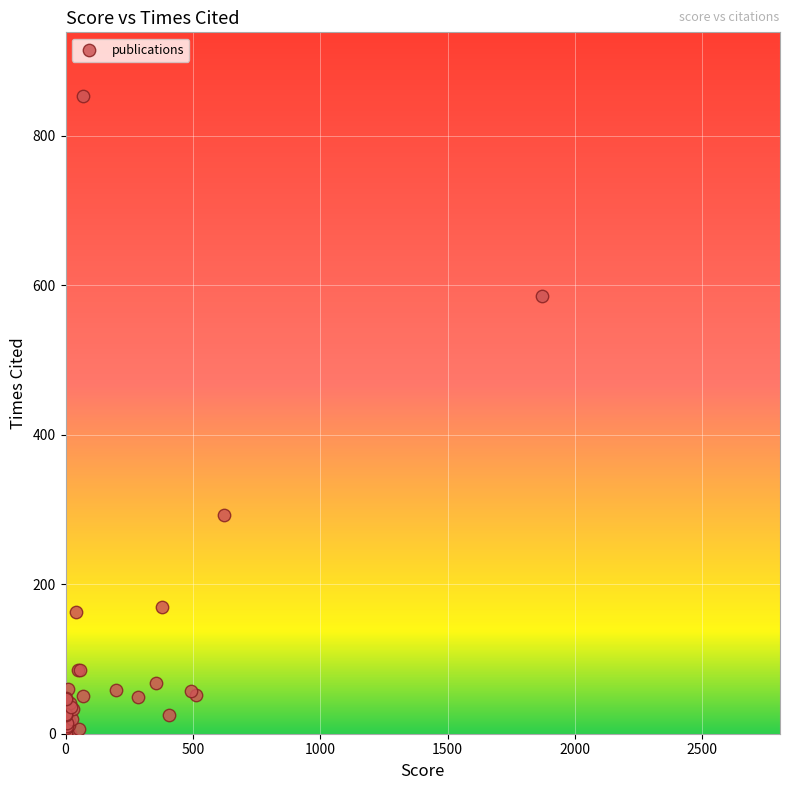

What Y value in the scatter plot is closest to 426?

293